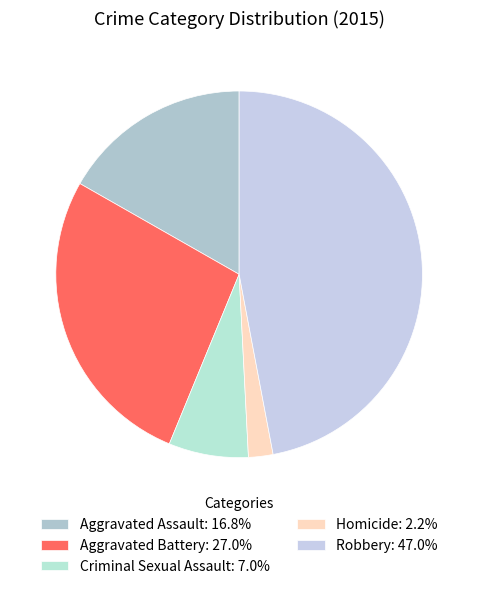

Rank the categories by value from highest to lowest.

Robbery, Aggravated Battery, Aggravated Assault, Criminal Sexual Assault, Homicide